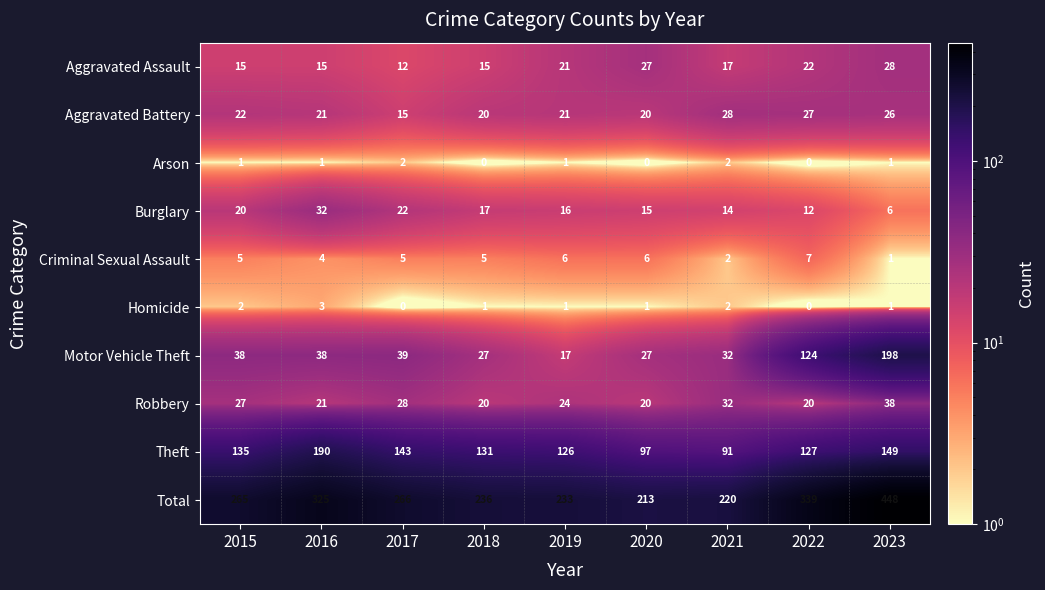

Count the number of data series in this chart.

10